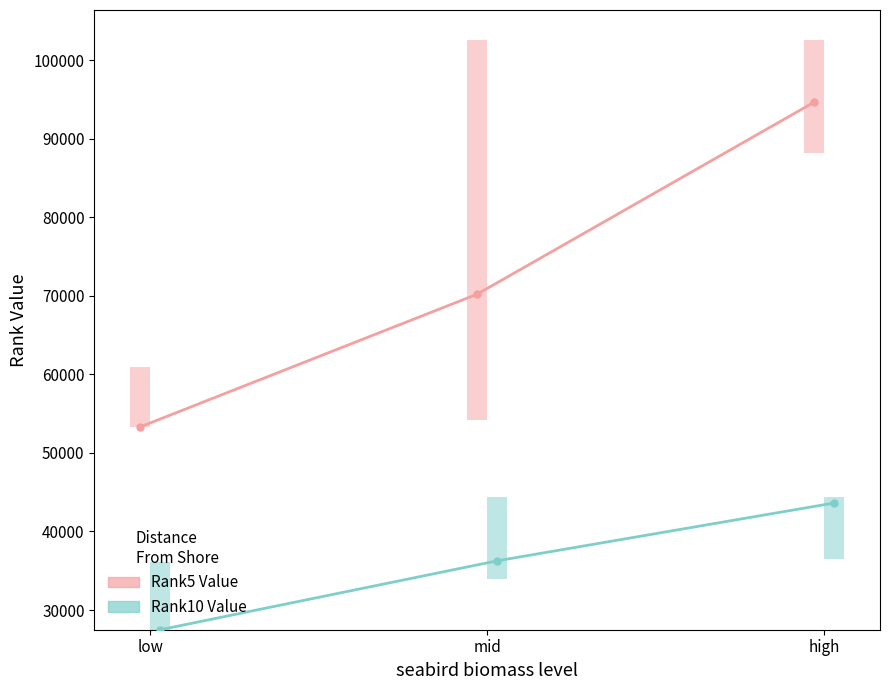

How many bars are there in each group?

2